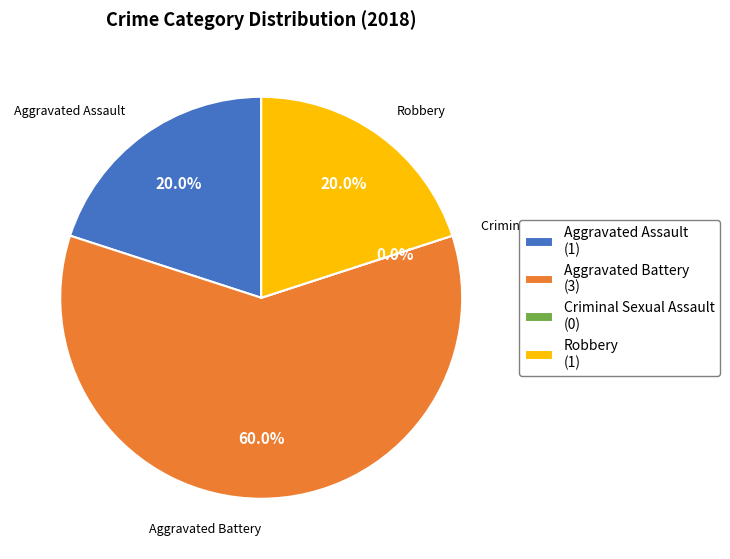

What is the ratio of the value at Aggravated Battery to the value at Robbery?

3.0